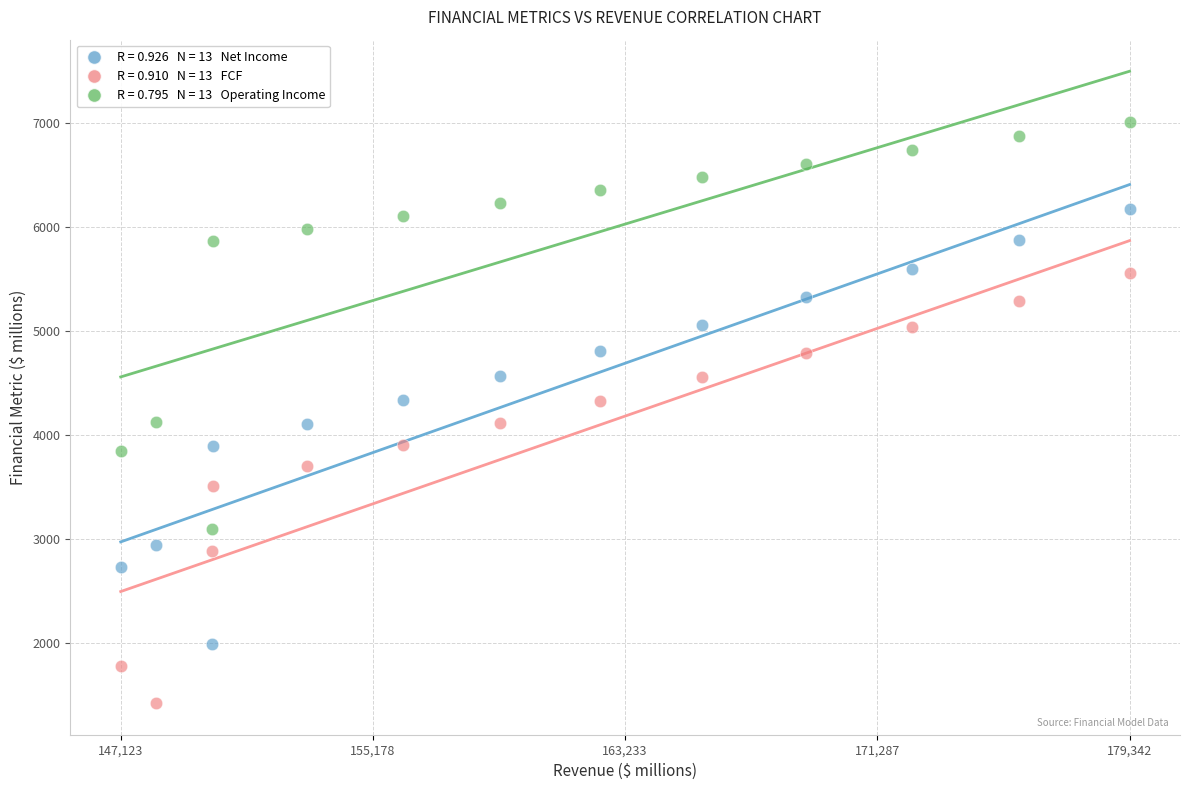

Across all data points, what is the range of X values (max minus min)?

32219.1